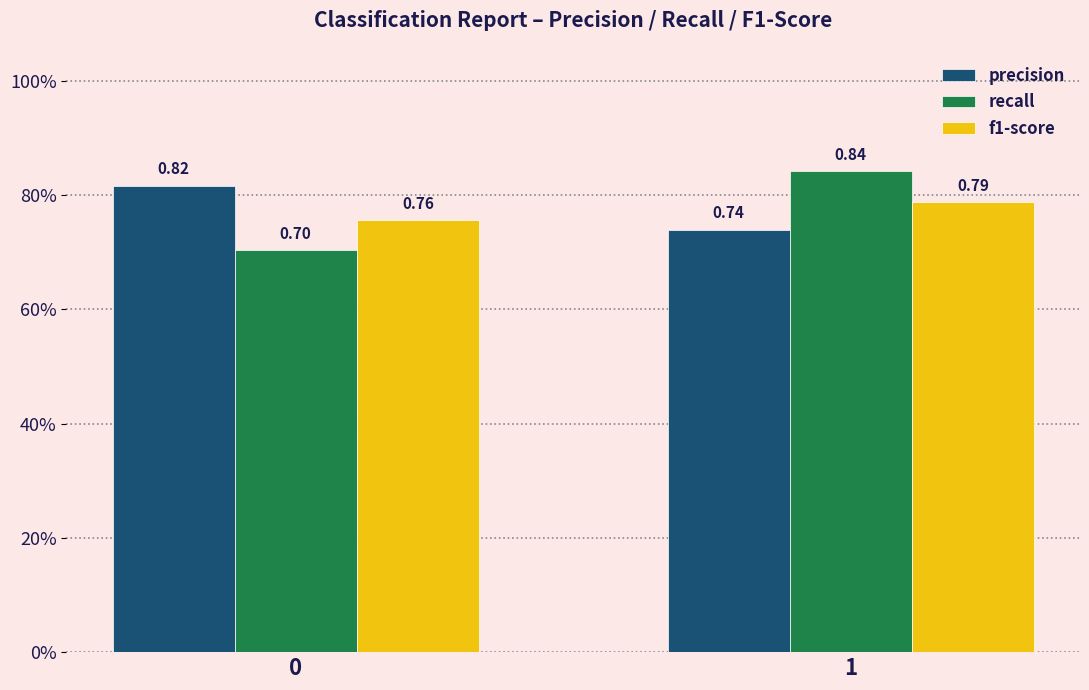

How many f1-score values are between 0 and 1?

2